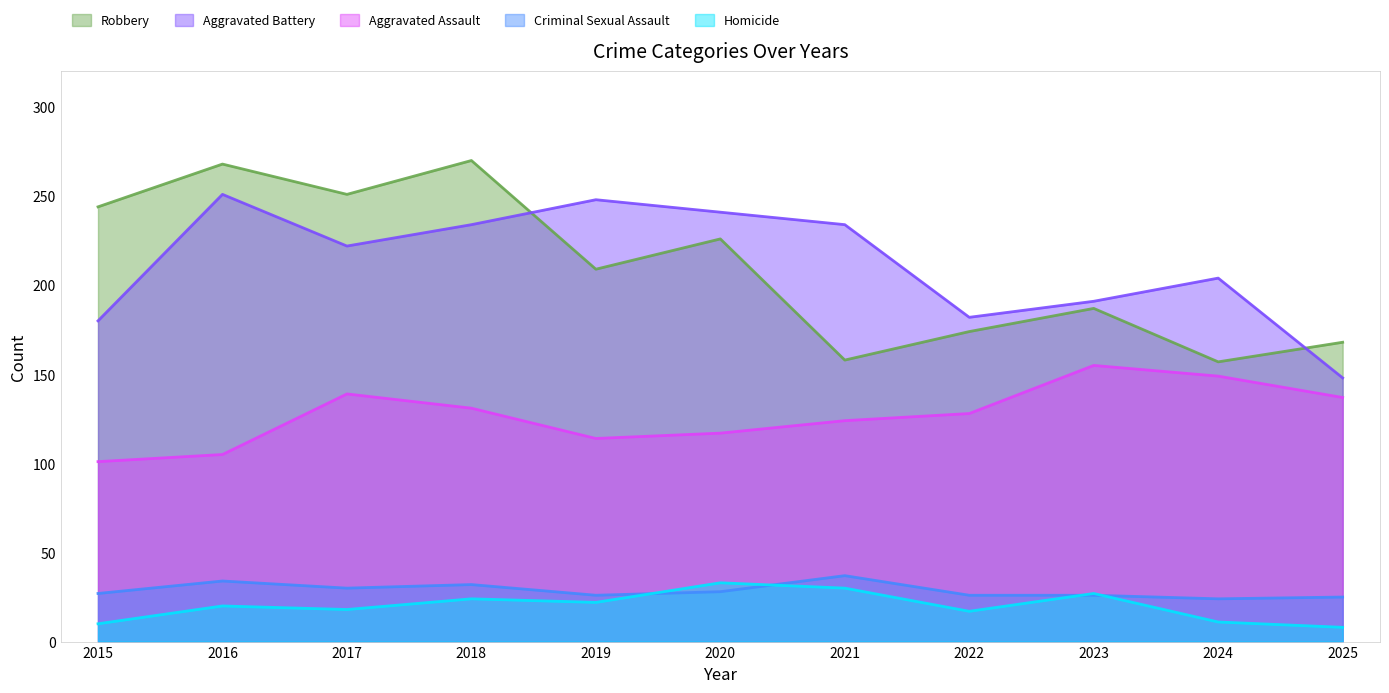

What is the difference between the highest and lowest values at 2017?

233